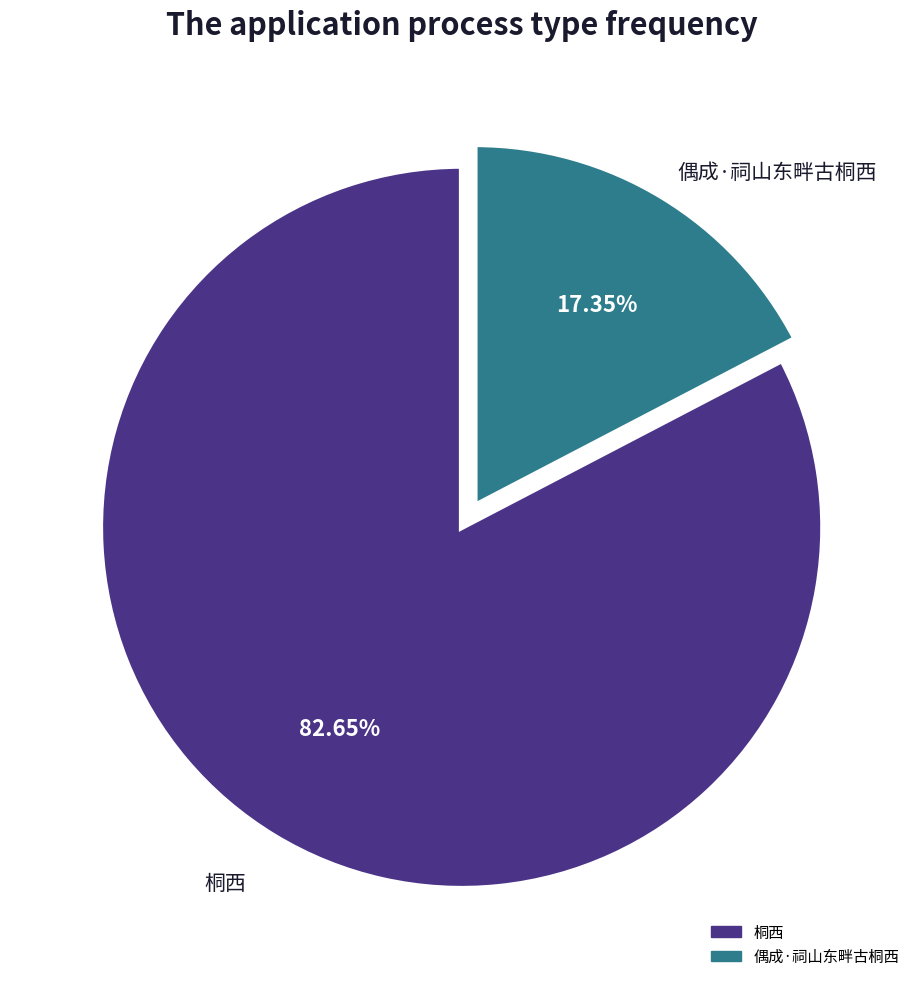

To the nearest percent, what is the difference between the 桐西 and 偶成·祠山东畔古桐西 slice percentages?

65%